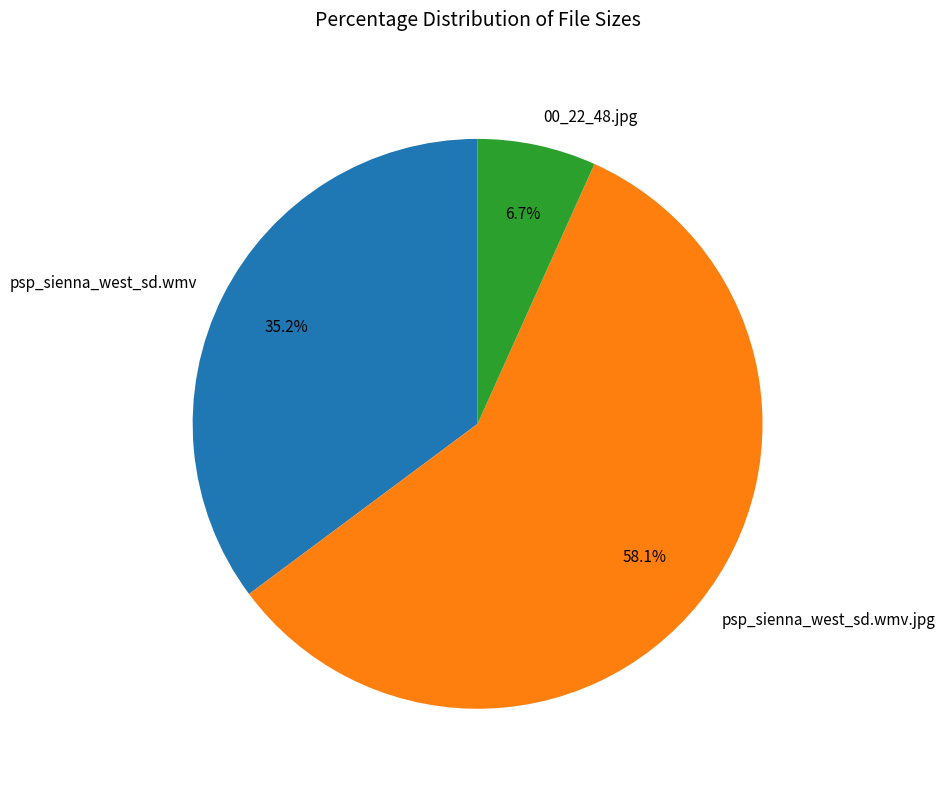

How much of the chart is everything except 00_22_48.jpg?

93.3%